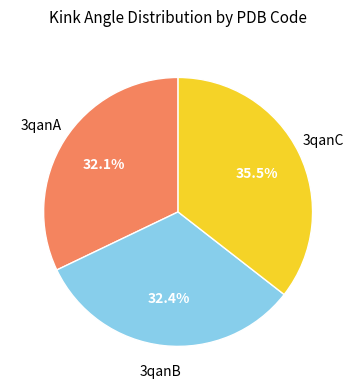

To the nearest percent, what is the difference between the largest and smallest slice percentages?

3%